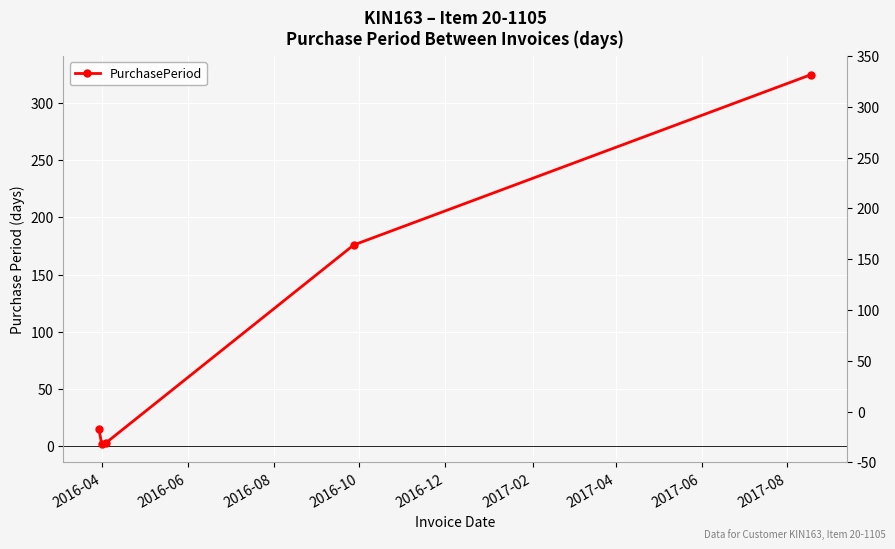

How many lines are shown in the chart?

1